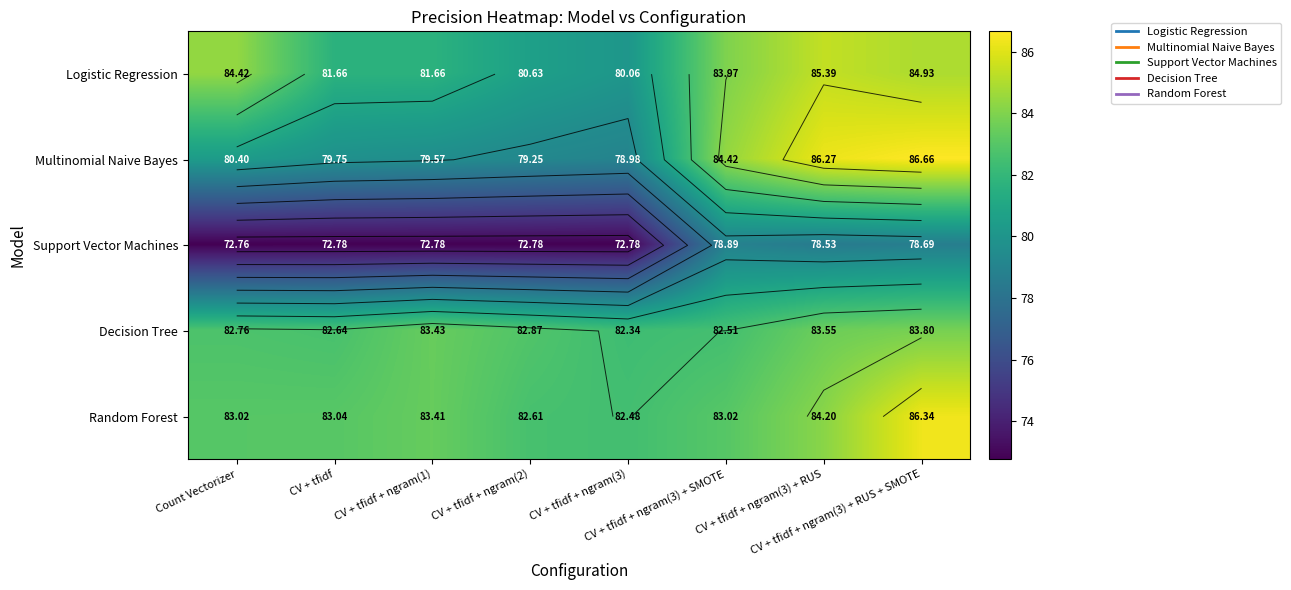

How many data points in Multinomial Naive Bayes are above 80?

4